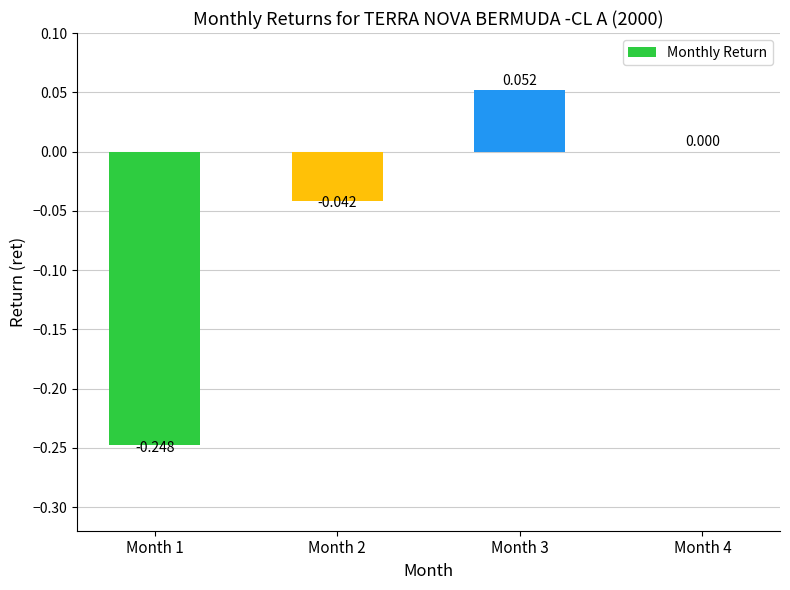

Where is the data nearest to the value 0?

Month 4